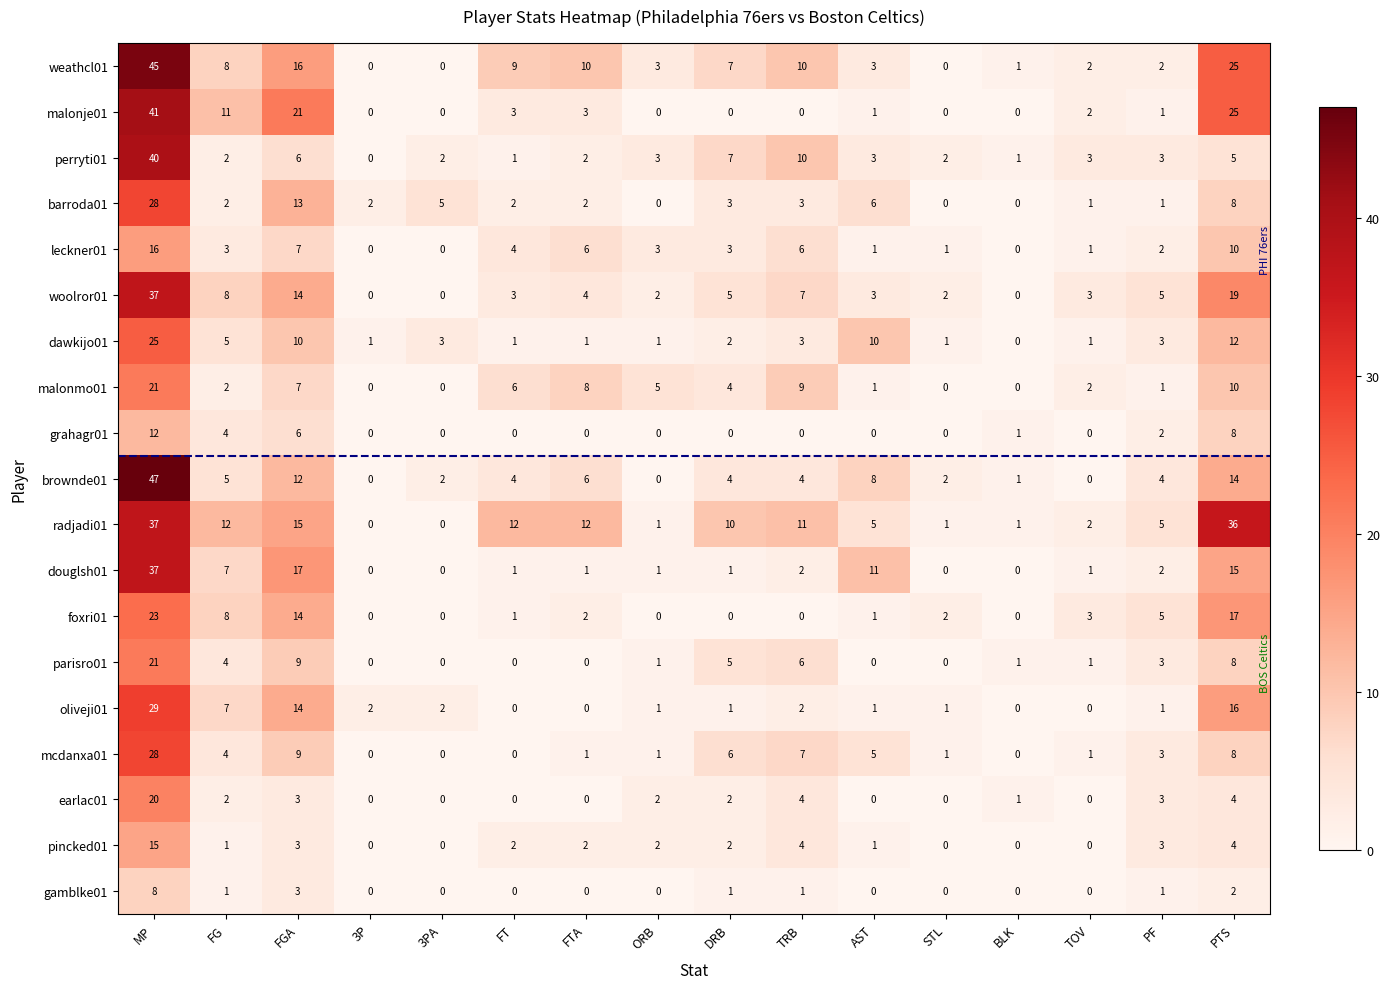

True or false: mcdanxa01 has a value of 1 at TOV.

True